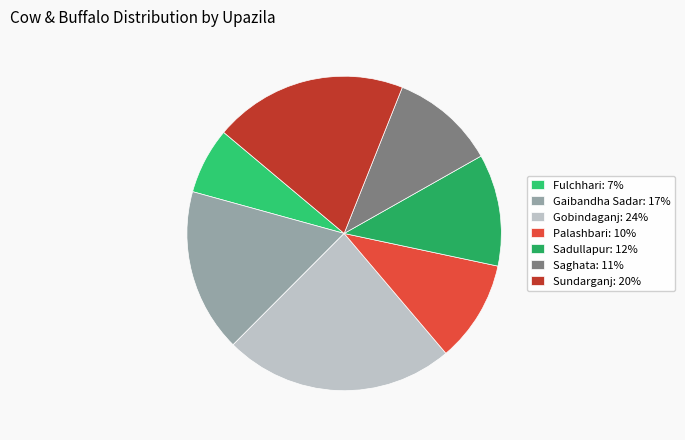

The Palashbari slice represents 4% of the pie. True or false?

False